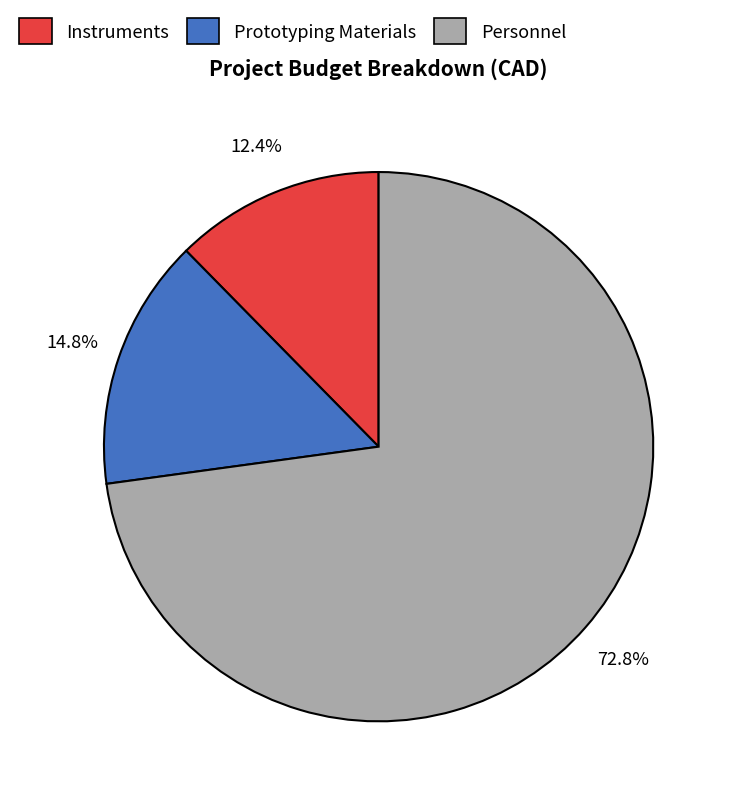

How many segments does this pie chart have?

3